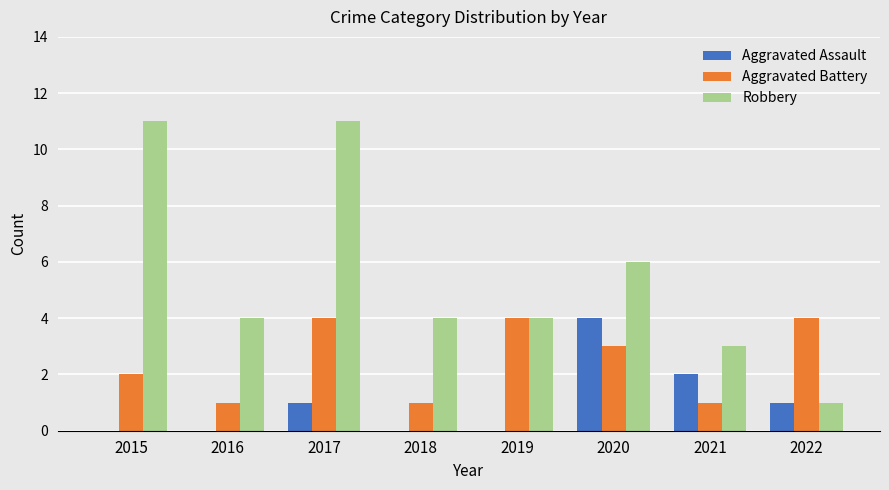

How many distinct data groups are displayed?

3